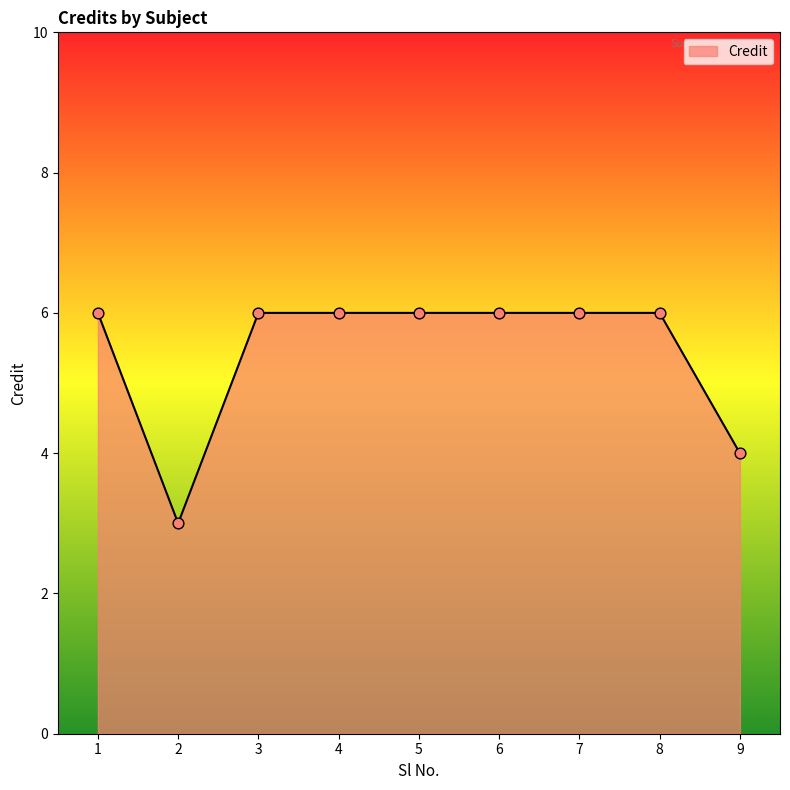

Approximately how many times larger is the value at 9 compared to 1?

0.7